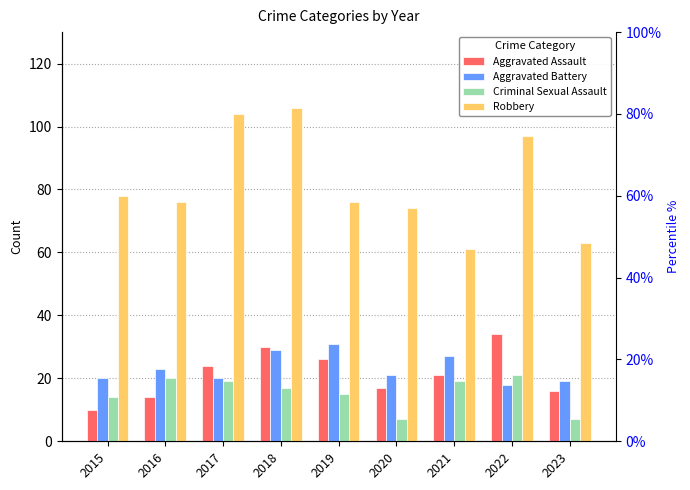

How many values in the Aggravated Assault series are below 21?

4